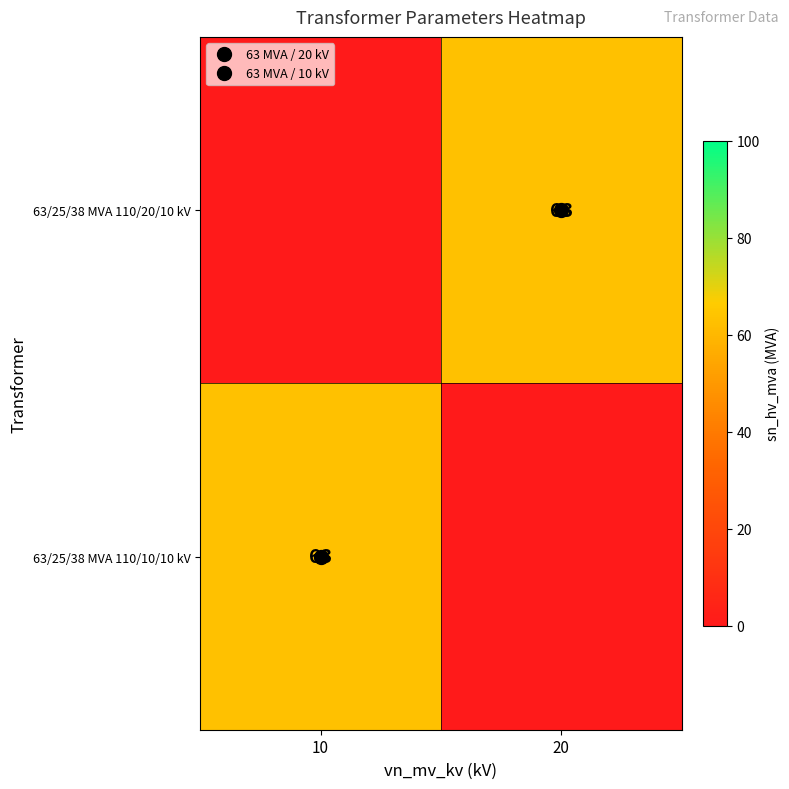

What is the total value across all series at 10?

63